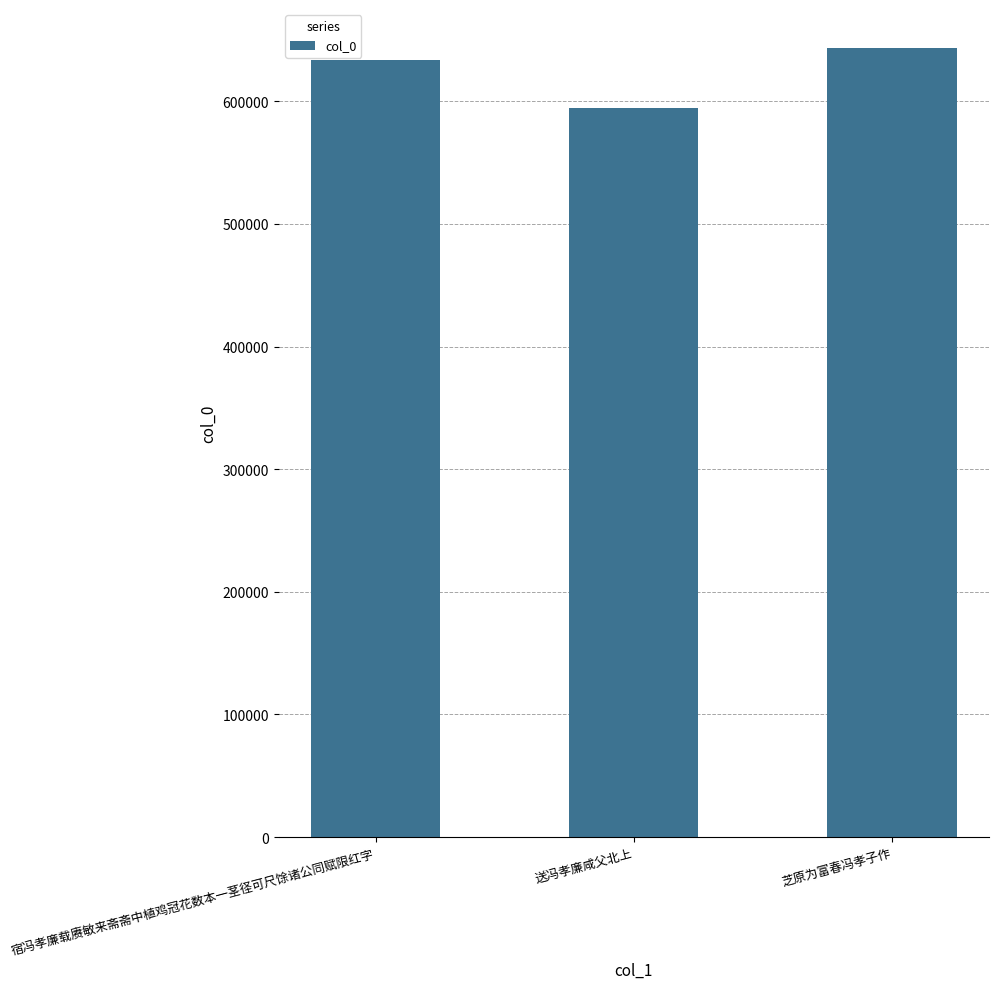

List the labels in order of value, largest first.

芝原为富春冯孝子作, 宿冯孝廉载赓敏来斋斋中植鸡冠花数本一茎径可尺馀诸公同赋限红字, 送冯孝廉咸父北上